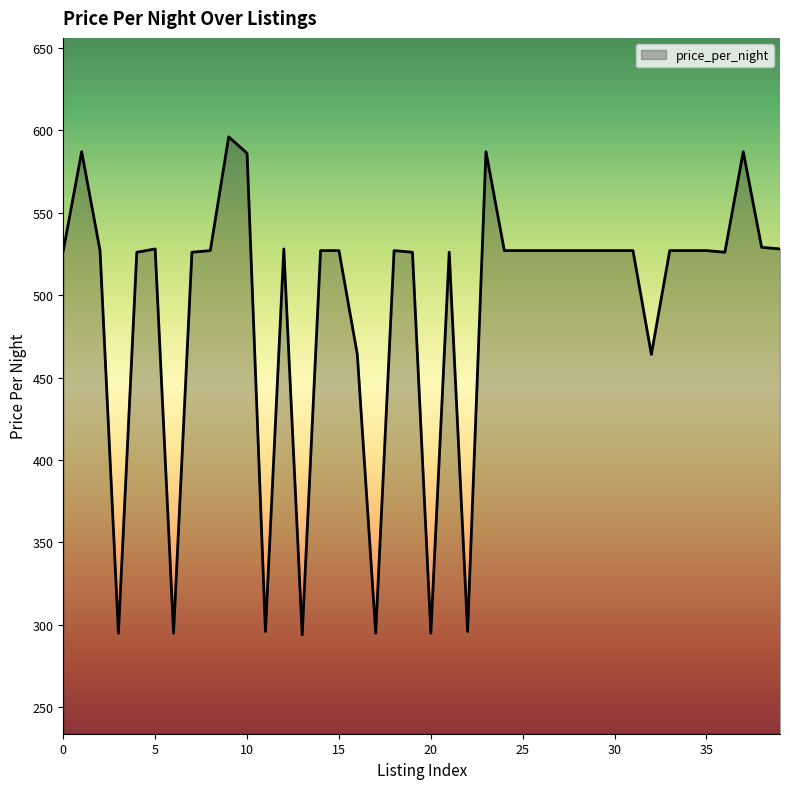

What is the minimum value shown in the chart?

294